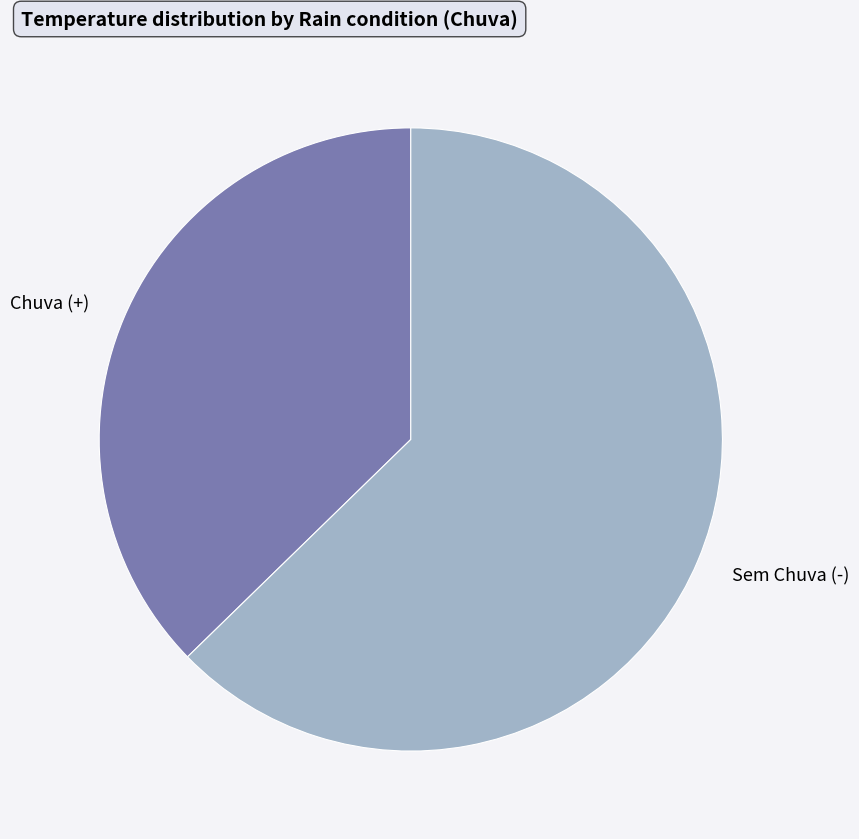

Is there any slice that represents more than half of the pie?

Yes